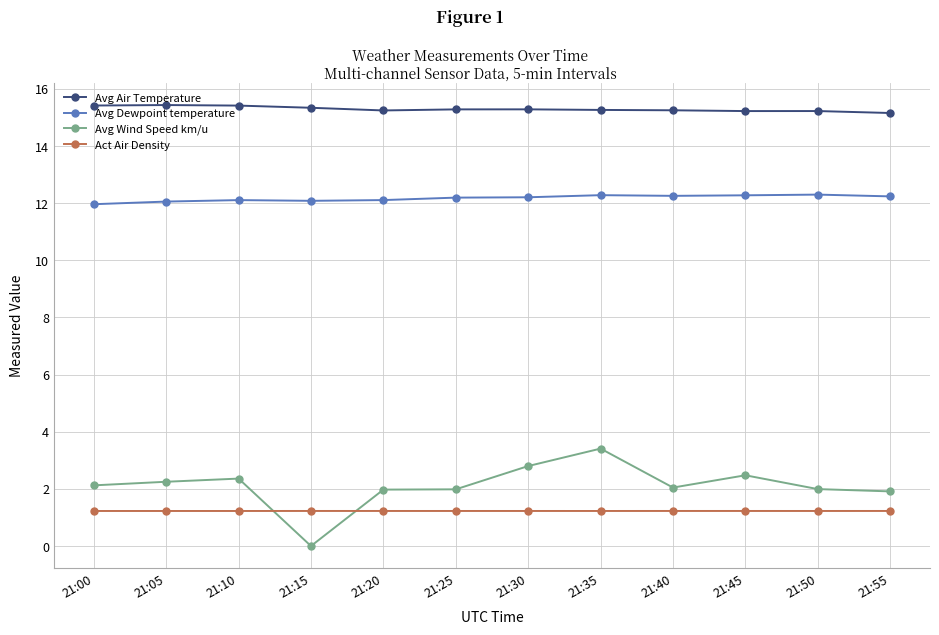

What is the minimum value for Act Air Density?

1.2